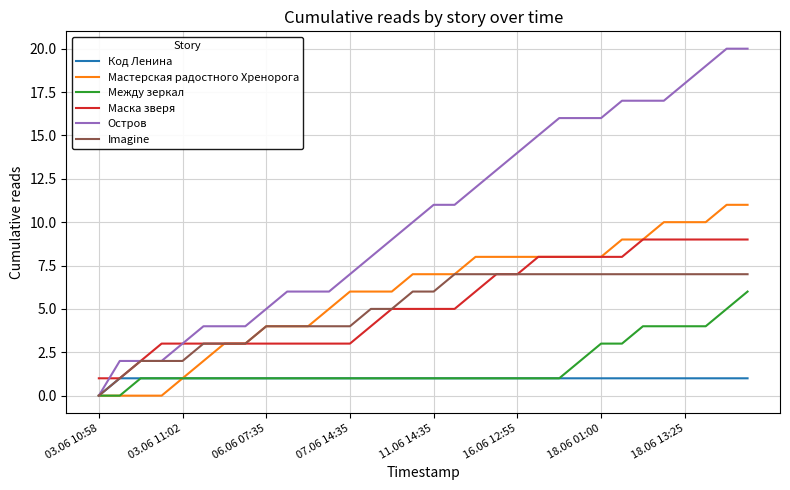

Rank the series by their maximum value, from highest to lowest.

Остров, Мастерская радостного Хренорога, Маска зверя, Imagine, Между зеркал, Код Ленина